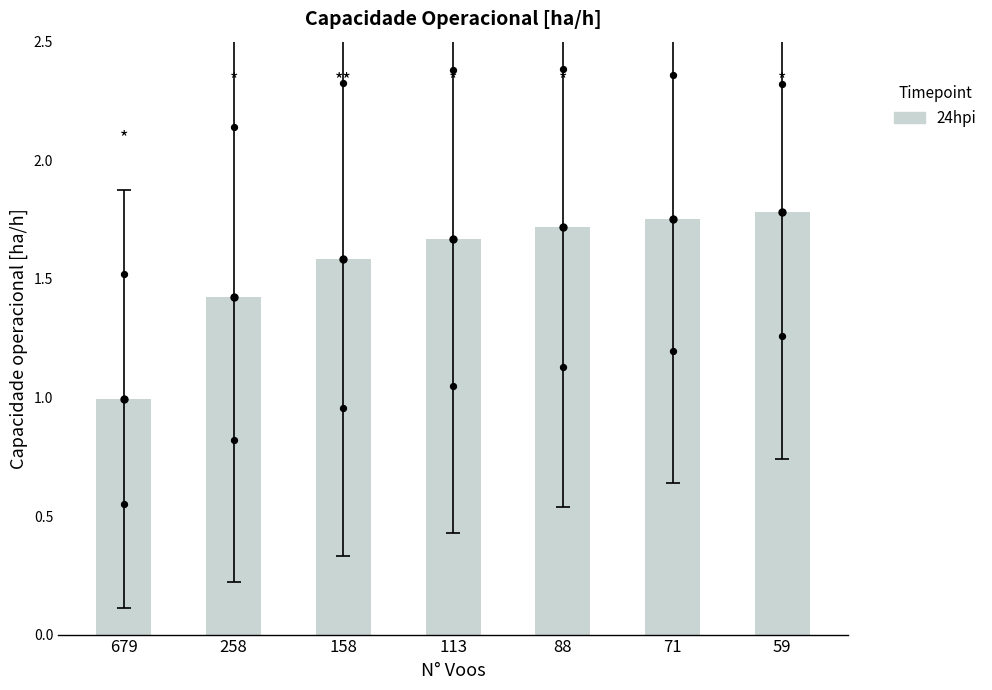

Which has a higher value, 679 or 59?

59